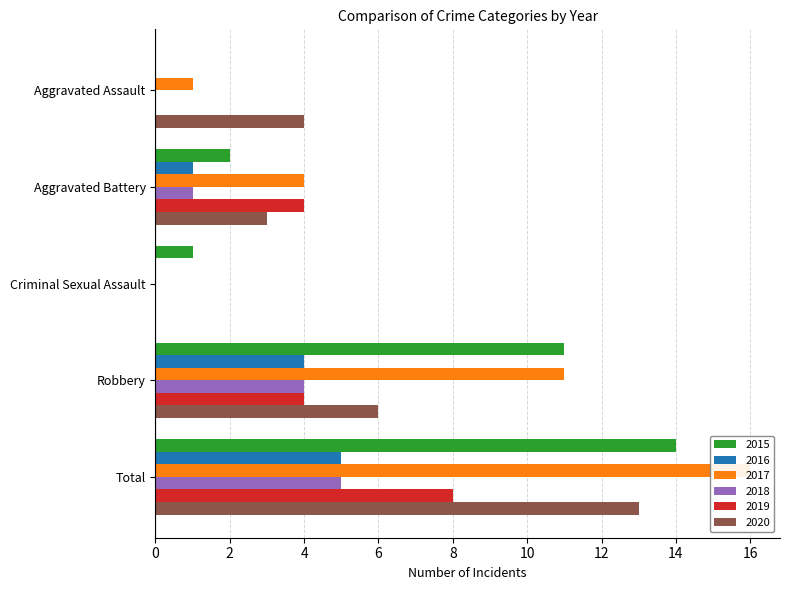

True or false: 2015 has a value of 19 at Total.

False